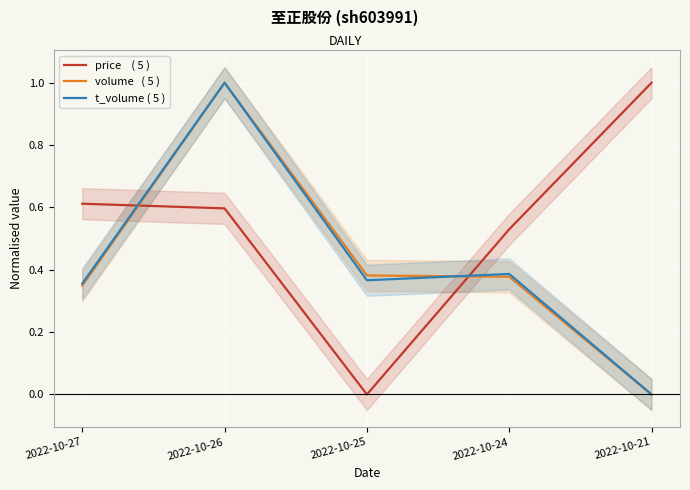

In t_volume ( 5 ), how many points are higher than both neighbors (excluding endpoints)?

2